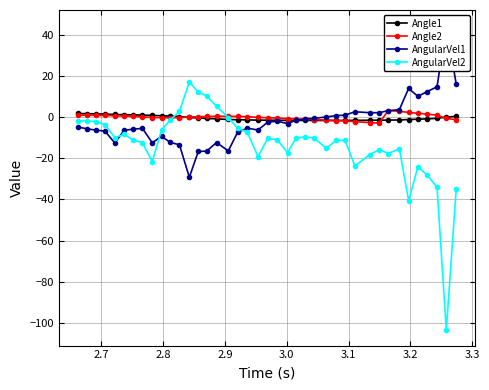

Reading right to left, list all the values displayed in this chart.

Angle1: 0.2	-0.0	-0.7	-0.9	-1.1	-1.2	-1.5	-1.5	-1.6	-1.6	-1.6	-1.7	-1.7	-1.7	-1.7	-1.7	-1.7	-1.7	-1.6	-1.6	-1.5	-1.4	-1.3	-1.2	-0.9	-0.7	-0.5	-0.3	0.2	0.4	0.6	0.7	0.9	1.0	1.1	1.2	1.4	1.5	1.6	1.7
Angle2: -1.3	-0.7	0.8	1.4	1.8	2.2	2.8	3.1	-3.0	-2.7	-2.3	-1.9	-1.7	-1.6	-1.3	-1.1	-1.0	-0.8	-0.5	-0.4	-0.2	0.1	0.2	0.3	0.3	0.2	0.1	-0.1	-0.3	-0.4	-0.4	-0.3	0.1	0.3	0.4	0.6	0.7	0.8	0.8	0.8
AngularVel1: 16.1	44.5	14.6	12.3	10.0	13.8	3.5	3.1	2.1	2.1	2.5	0.9	0.6	0.0	-0.7	-0.9	-1.6	-3.2	-2.1	-2.5	-6.3	-5.4	-7.5	-16.5	-12.4	-16.6	-16.8	-29.3	-13.5	-12.4	-9.4	-12.5	-5.5	-6.0	-6.4	-12.7	-6.9	-6.4	-5.8	-4.9
AngularVel2: -35.2	-103.5	-34.1	-28.2	-24.2	-40.6	-15.4	-17.7	-15.8	-18.3	-23.8	-11.2	-11.4	-15.3	-10.2	-9.8	-10.1	-17.3	-11.0	-10.4	-19.3	-7.5	-5.4	-0.3	5.1	10.2	12.0	17.0	2.7	-1.5	-6.3	-21.7	-12.5	-11.2	-8.4	-10.1	-3.8	-2.2	-1.9	-1.9